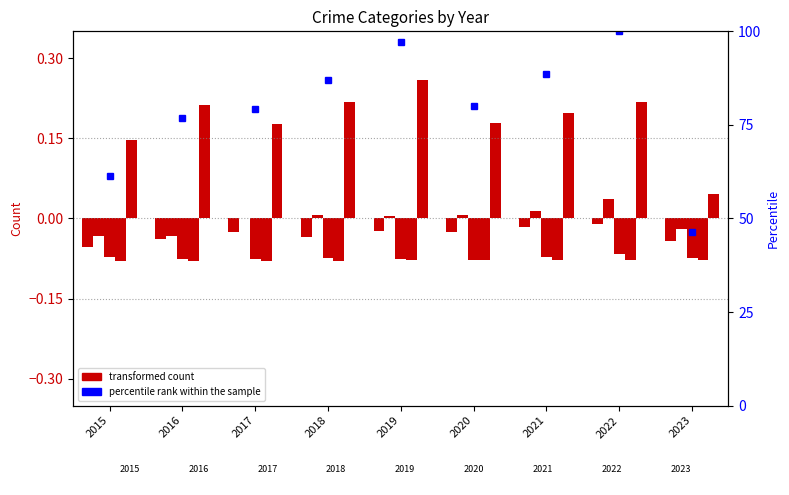

What is the difference between the second highest and second lowest values in the percentile rank within the sample series?

35.7